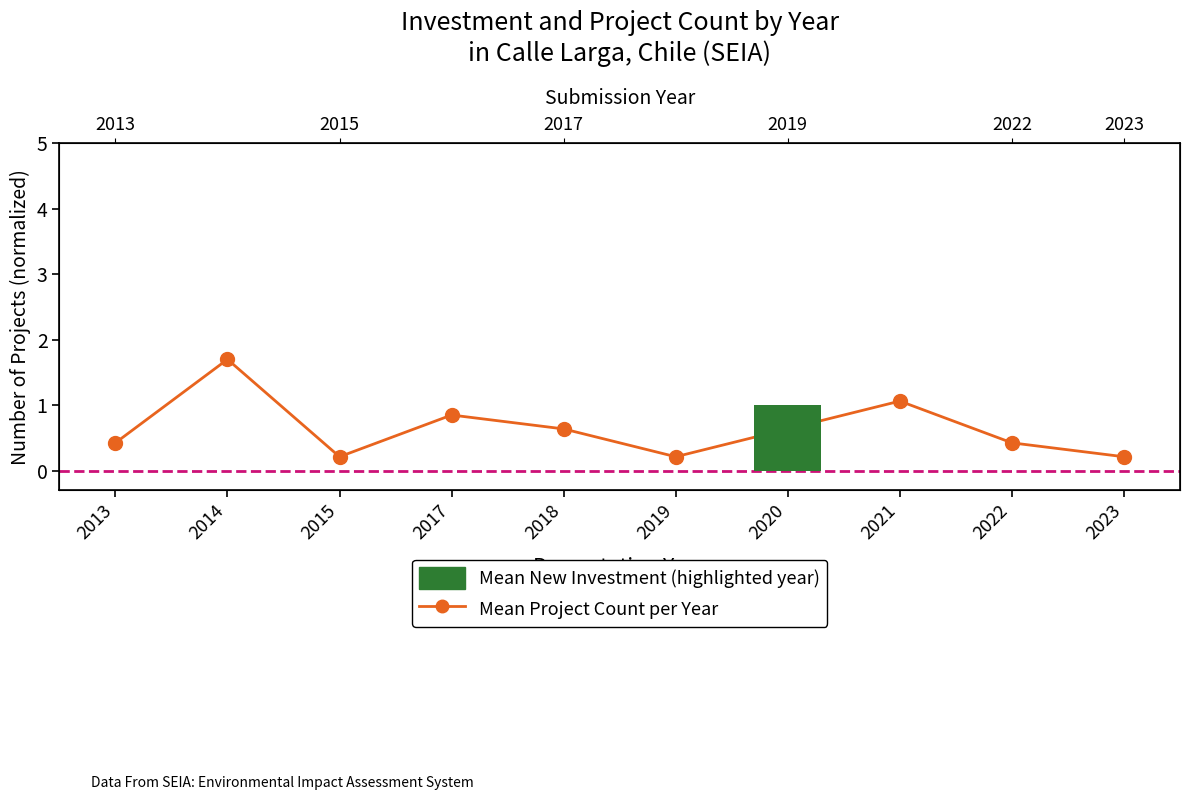

Reading left to right, what are all the values shown in this chart?

0.4	1.7	0.2	0.8	0.6	0.2	0.6	1.1	0.4	0.2